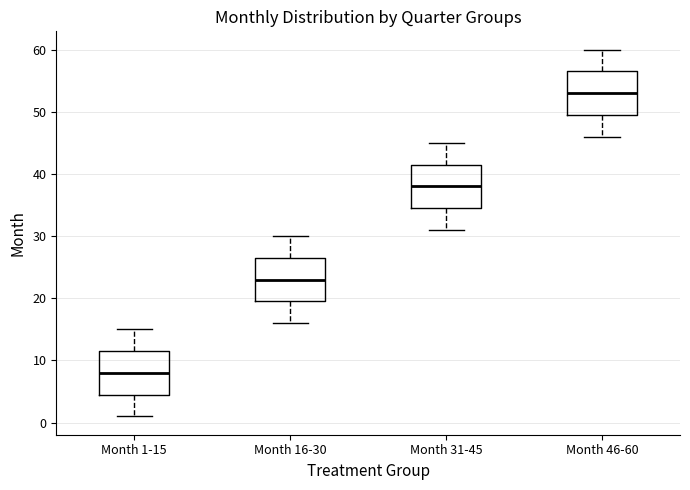

Reading left to right, read every box against the y-axis: the position of its median line, the range the box covers, and the ends of its whiskers. The values are not printed on the chart, so give them approximately, as read against the axis.

Month 1-15: median 8, box 5 to 12, whiskers 1 to 15
Month 16-30: median 23, box 20 to 27, whiskers 16 to 30
Month 31-45: median 38, box 35 to 42, whiskers 31 to 45
Month 46-60: median 53, box 50 to 57, whiskers 46 to 60